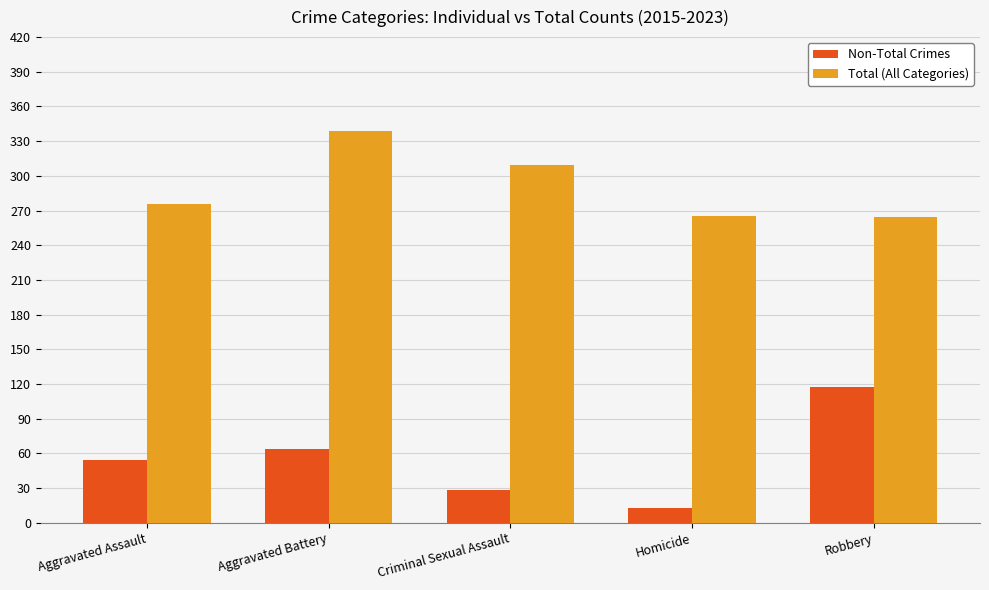

Which series has the widest spread of values?

Non-Total Crimes